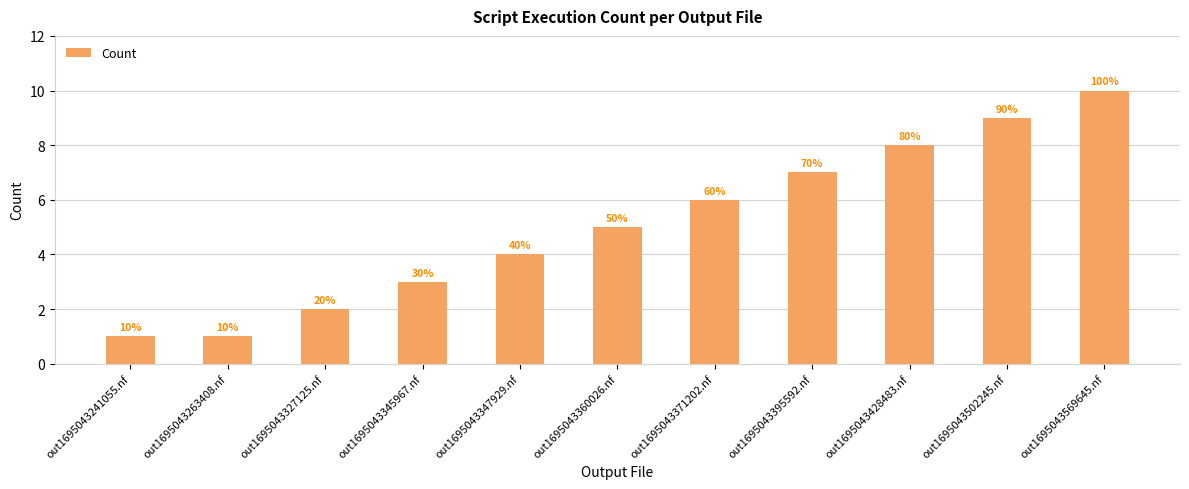

List the labels in order of value, largest first.

out1695043569645.nf, out1695043502245.nf, out1695043428483.nf, out1695043395592.nf, out1695043371202.nf, out1695043360026.nf, out1695043347929.nf, out1695043345967.nf, out1695043327125.nf, out1695043241055.nf, out1695043263408.nf